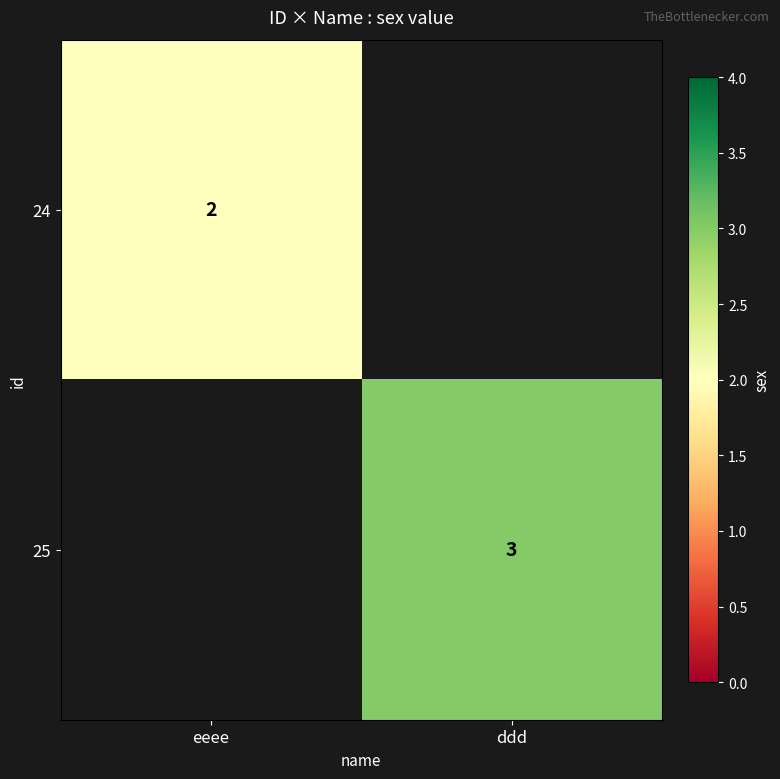

At how many categories does at least one series exceed 2?

1